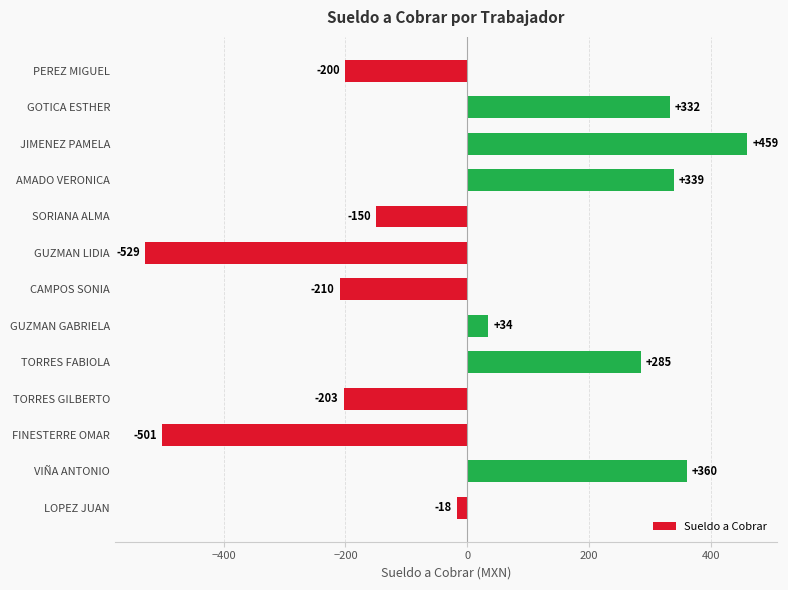

Rank the categories by value from highest to lowest.

JIMENEZ PAMELA, VIÑA ANTONIO, AMADO VERONICA, GOTICA ESTHER, TORRES FABIOLA, GUZMAN GABRIELA, LOPEZ JUAN, SORIANA ALMA, PEREZ MIGUEL, TORRES GILBERTO, CAMPOS SONIA, FINESTERRE OMAR, GUZMAN LIDIA